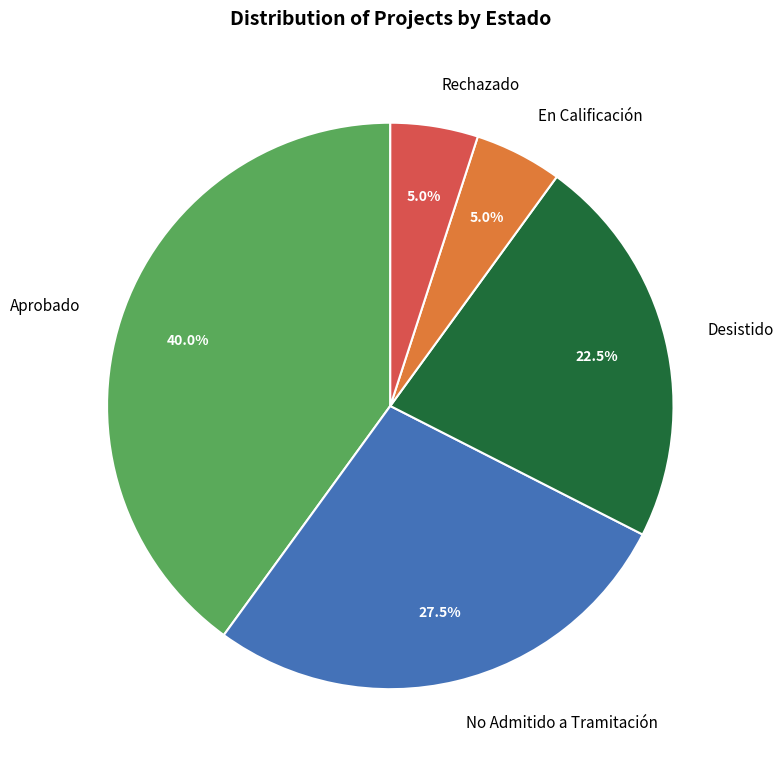

What is the ratio of the value at En Calificación to the value at Rechazado?

1.0